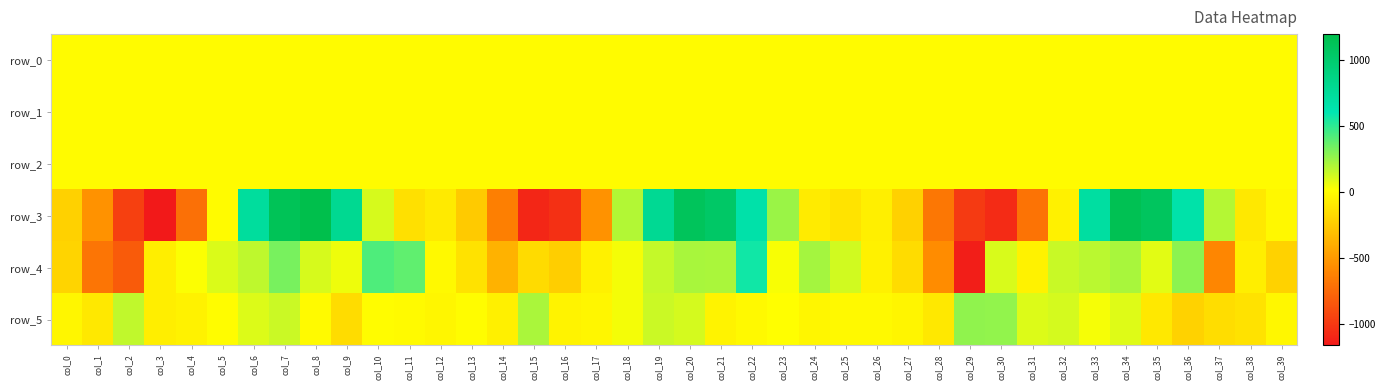

Which has a higher value, col_28 or col_29?

col_29